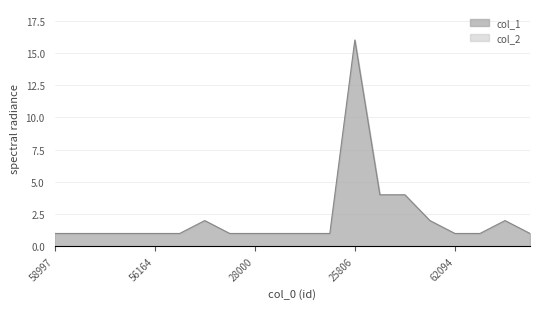

Reading right to left, extract all data points from this chart.

1	2	1	1	2	4	4	16	1	1	1	1	1	2	1	1	1	1	1	1